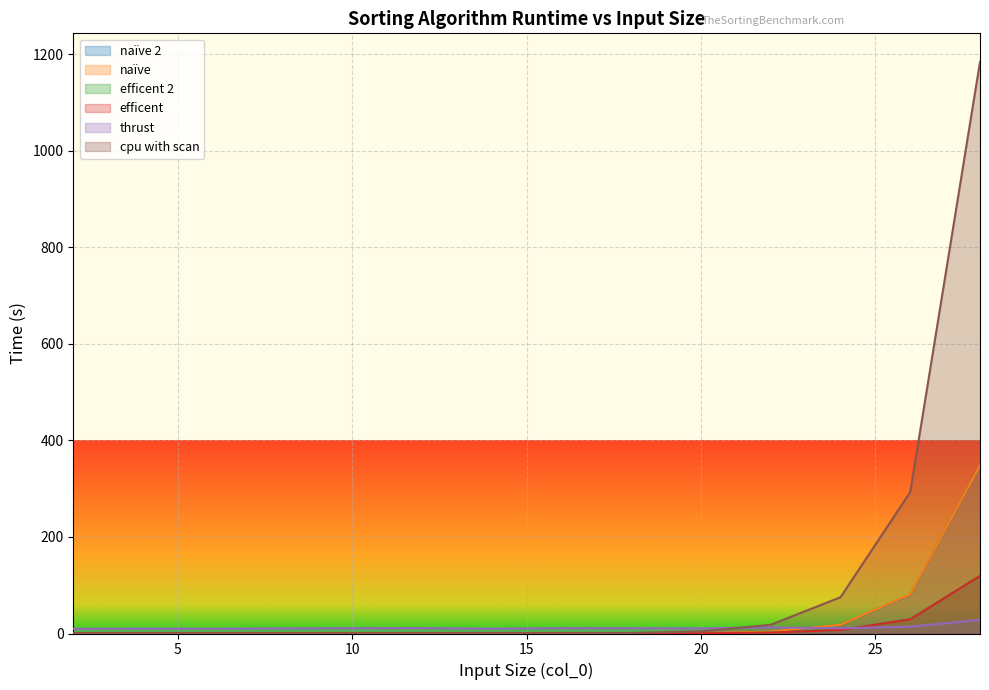

At 2, list the series in order from largest to smallest.

thrust, efficent 2, naïve 2, efficent, naïve, cpu with scan